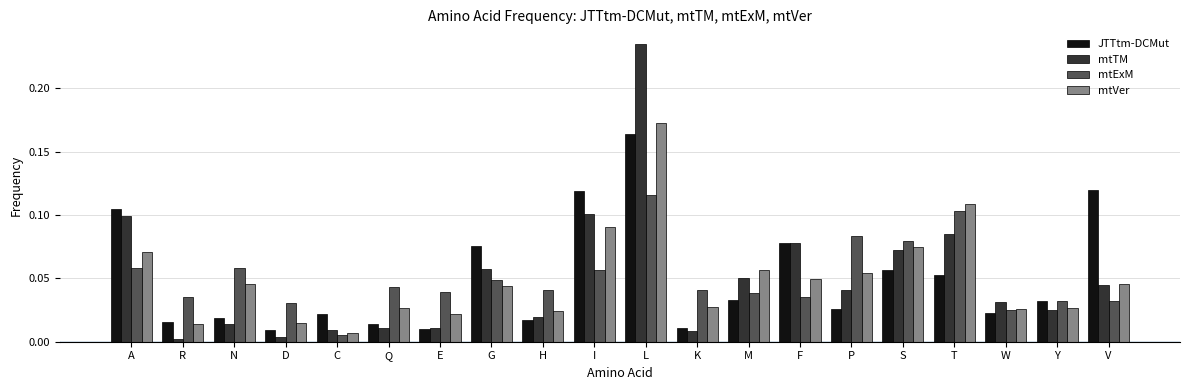

What position from the right is H?

12